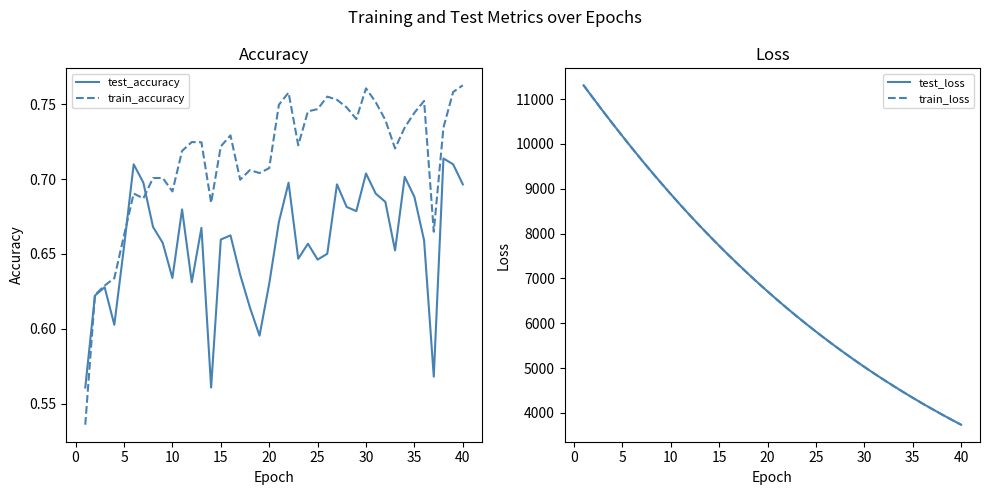

True or false: train_accuracy has a value of 1.0 at 5.

False